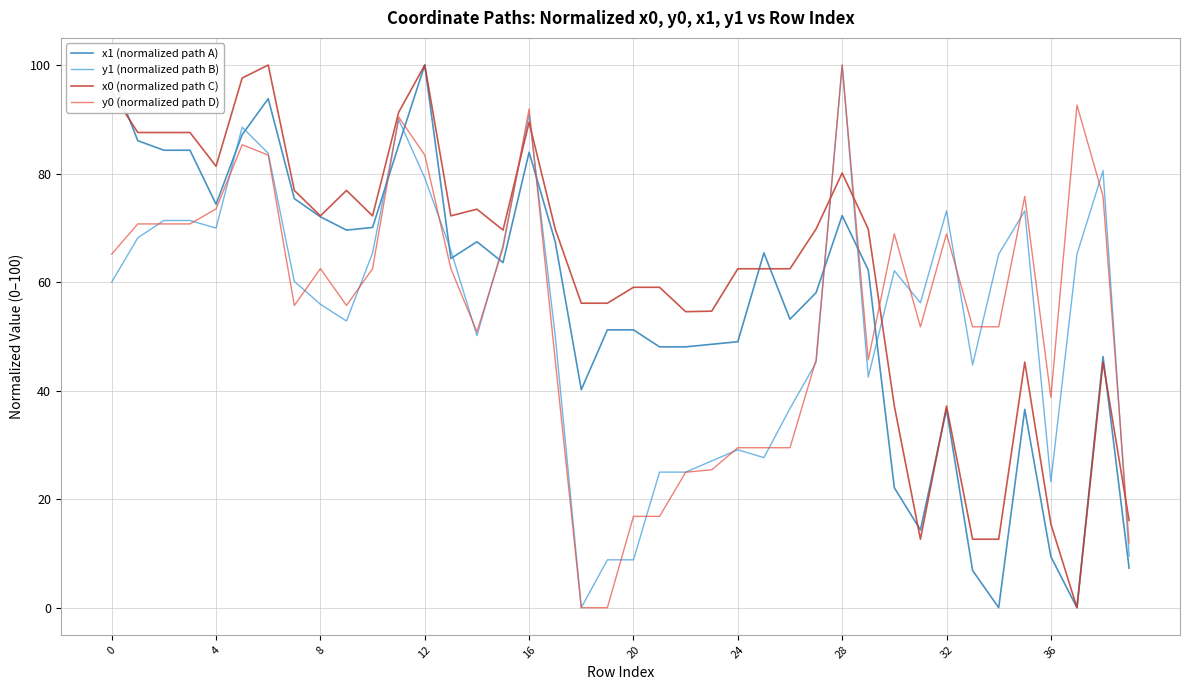

Which series has the largest total across all categories?

x0 (normalized path C)